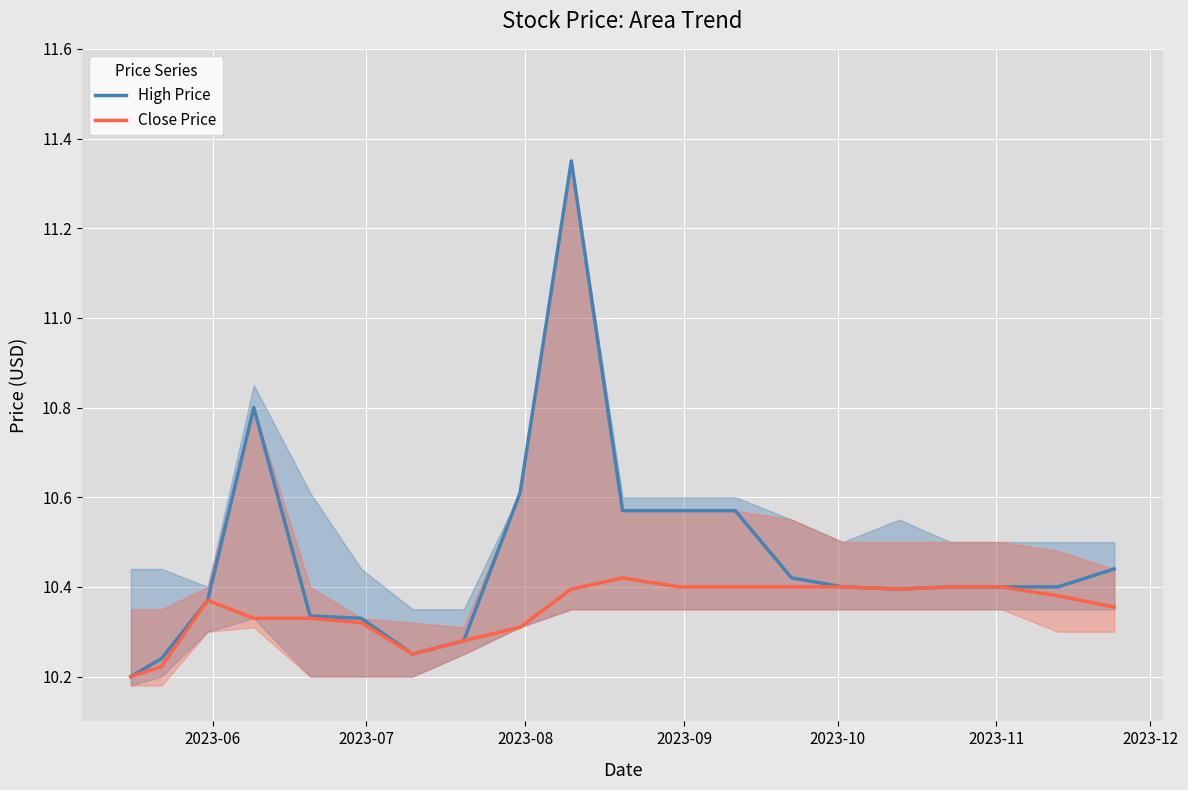

What are all the series names shown in the legend?

High Price, Close Price